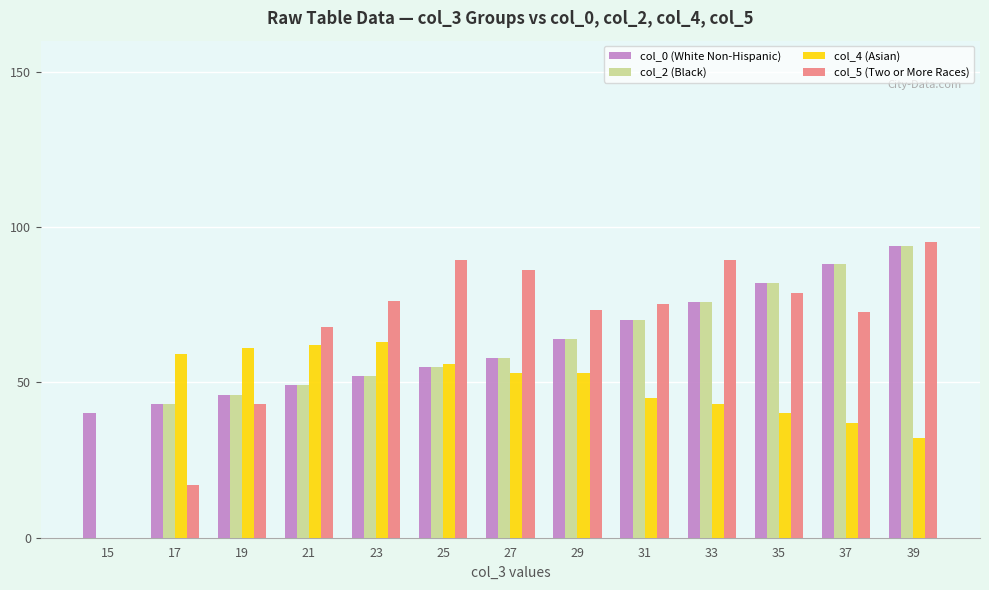

How many categories are shown in the chart?

13